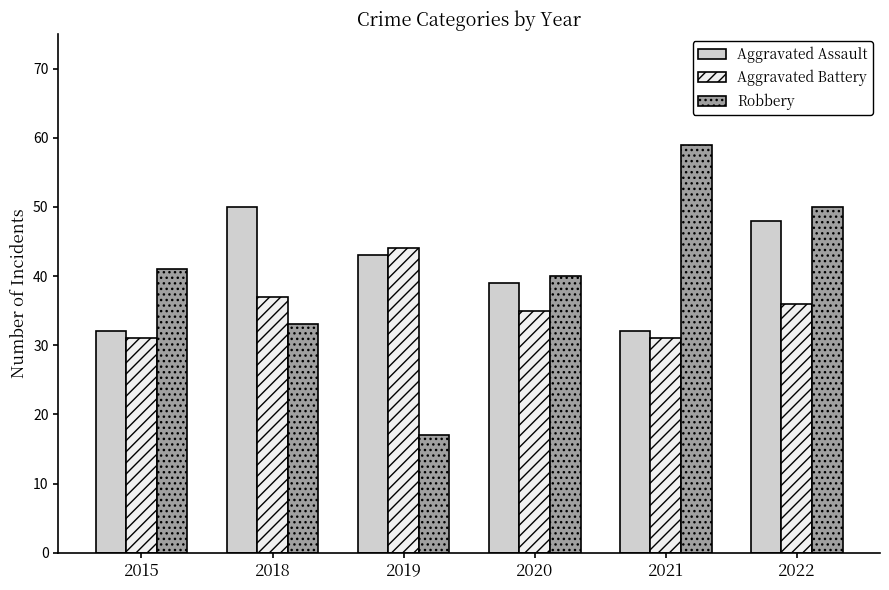

What is the sum of the Aggravated Assault values at 2019 and 2022?

91